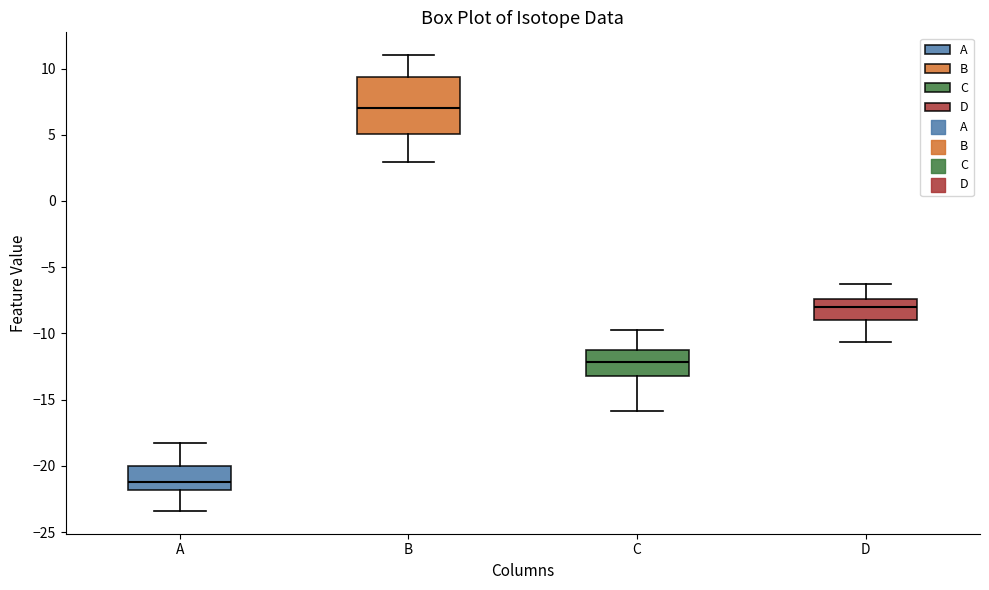

Reading left to right, read every box against the y-axis: the position of its median line, the range the box covers, and the ends of its whiskers. The values are not printed on the chart, so give them approximately, as read against the axis.

A: median -21.0, box -22.0 to -20.0, whiskers -23.5 to -18.0
B: median 7.0, box 5.0 to 9.5, whiskers 3.0 to 11.0
C: median -12.0, box -13.0 to -11.0, whiskers -16.0 to -10.0
D: median -8.0, box -9.0 to -7.5, whiskers -10.5 to -6.5